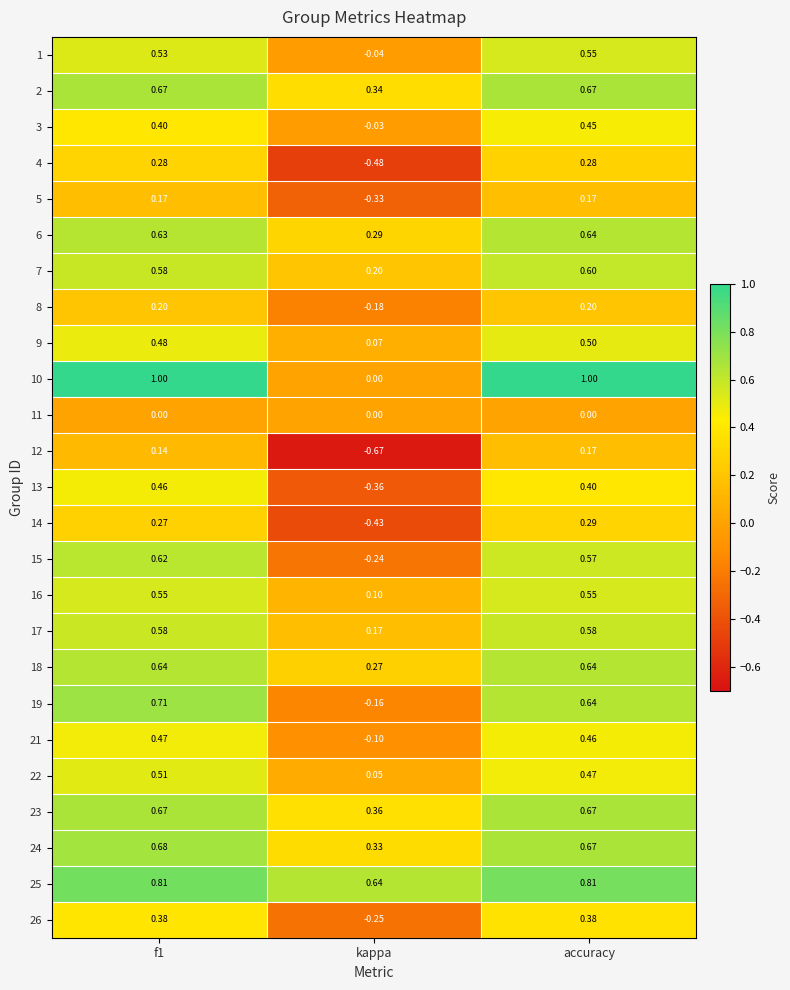

Which series has the widest spread of values?

10